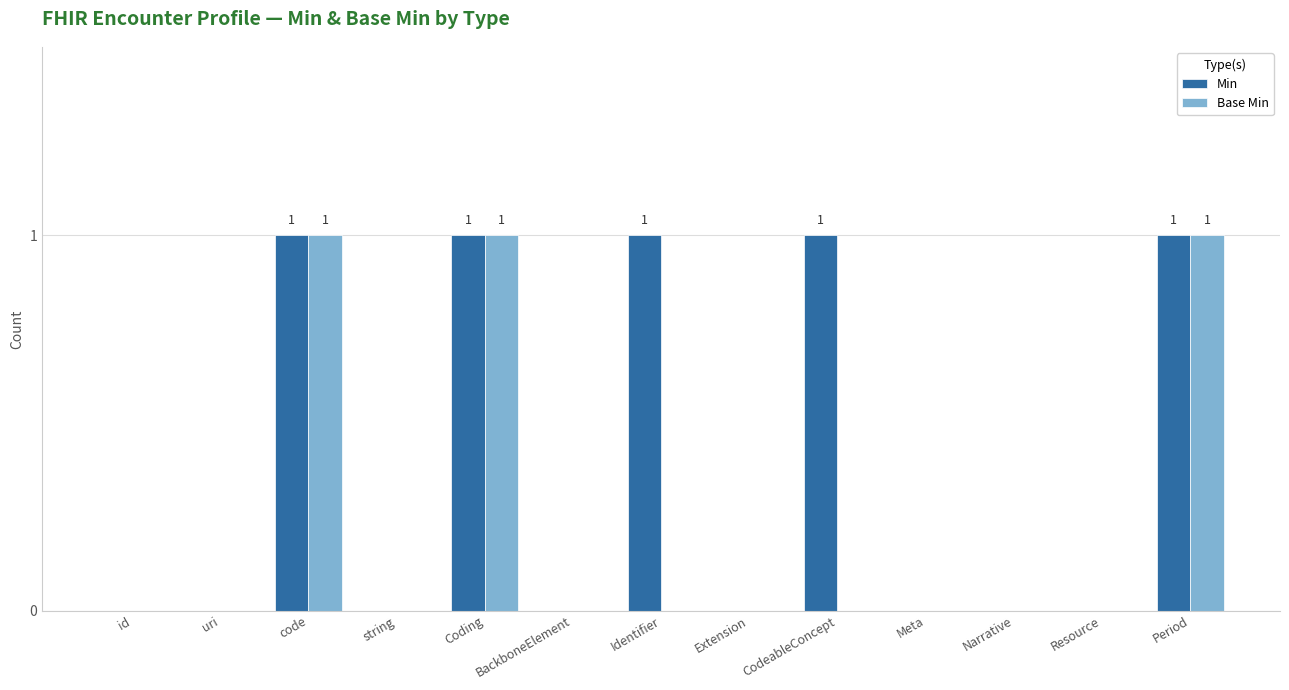

Which series has the largest total across all categories?

Min